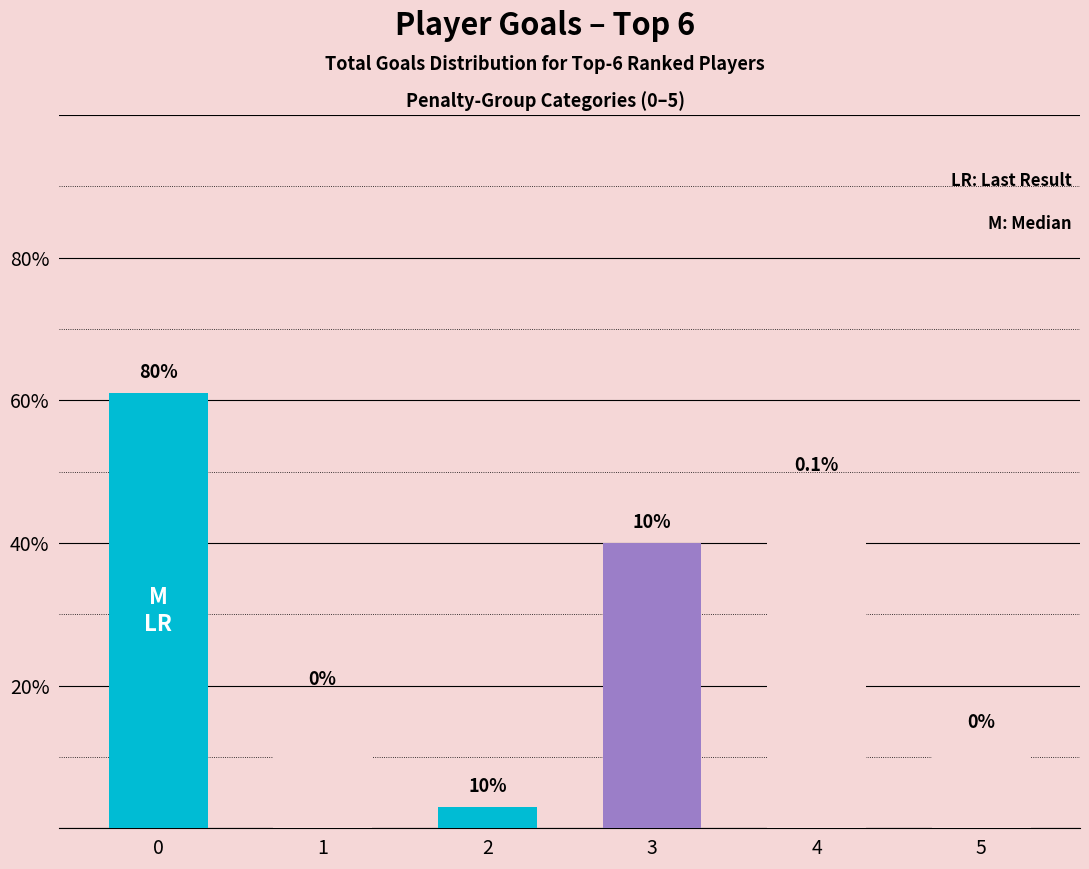

What is the value of the 5th bar from the left?

48